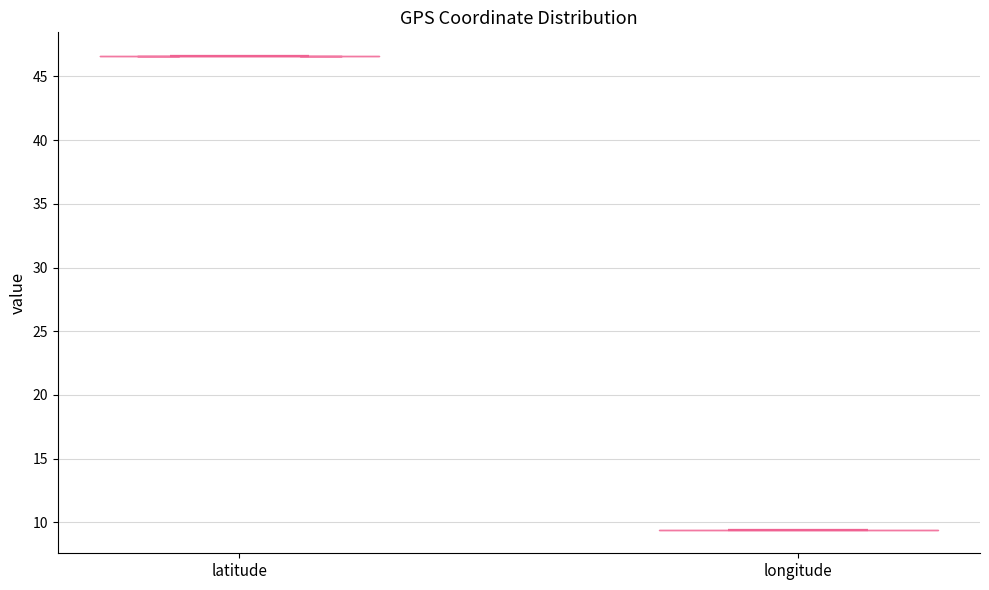

Reading left to right, read every violin against the y-axis: where its median line is, and the lowest and highest points it reaches. The values are not printed on the chart, so give them approximately, as read against the axis.

latitude: median line 46.5, lowest point 46.5, highest point 46.5
longitude: median line 9.5, lowest point 9.5, highest point 9.5